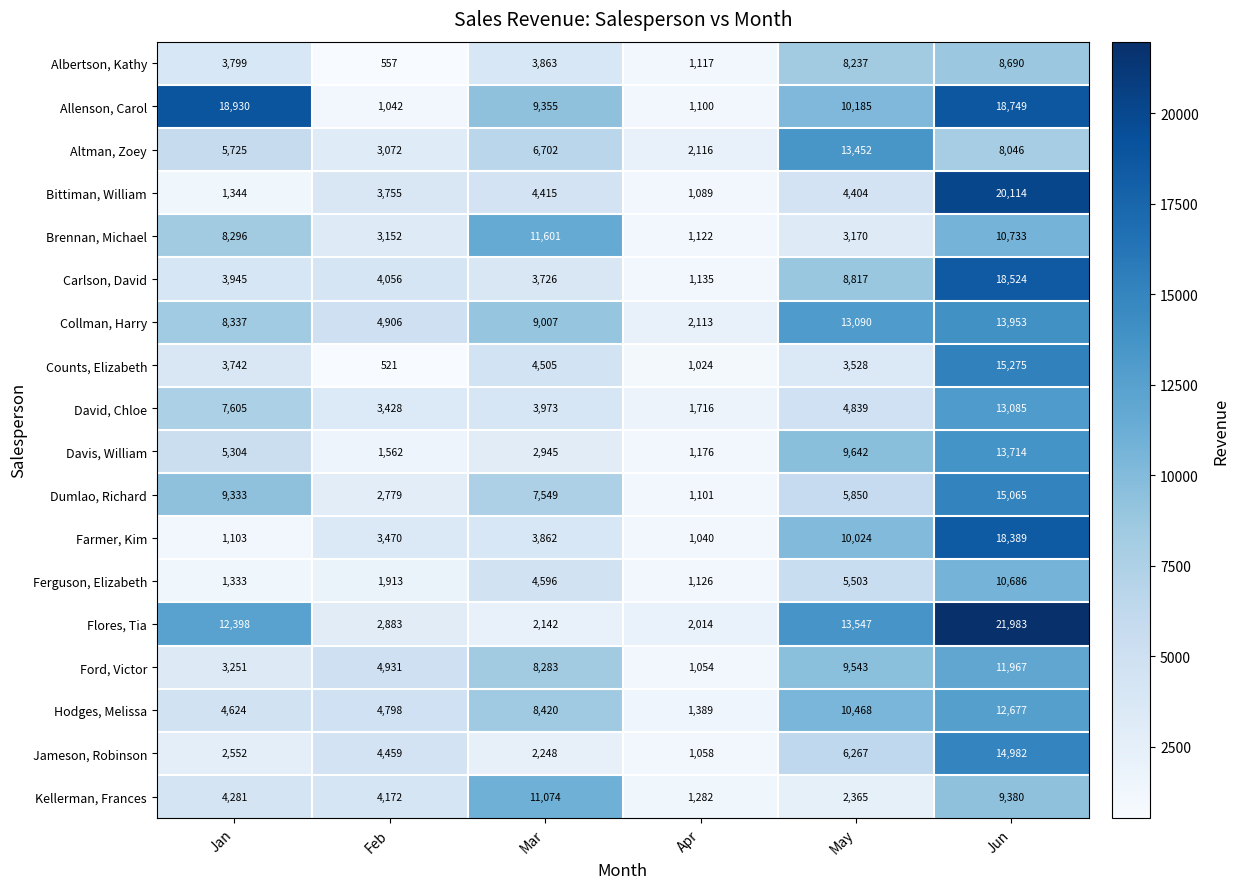

What is the difference between the Allenson, Carol values at Jan and May?

8745